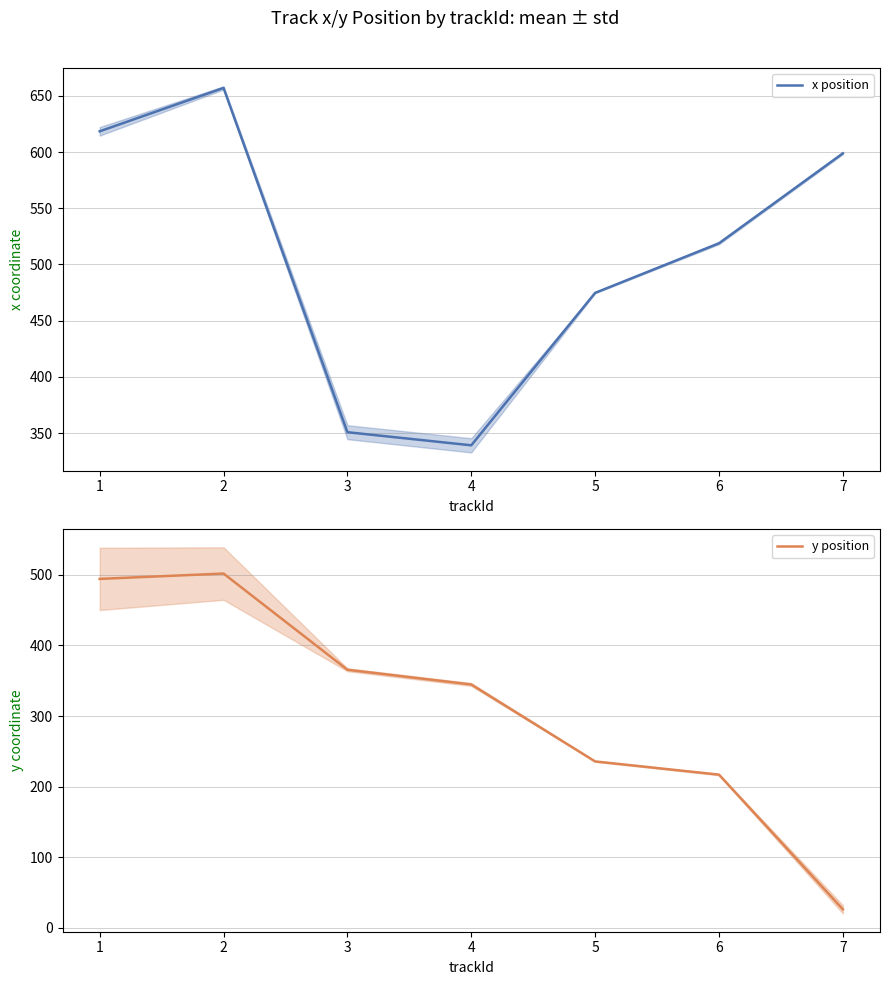

Does the chart have visible grid lines?

Yes